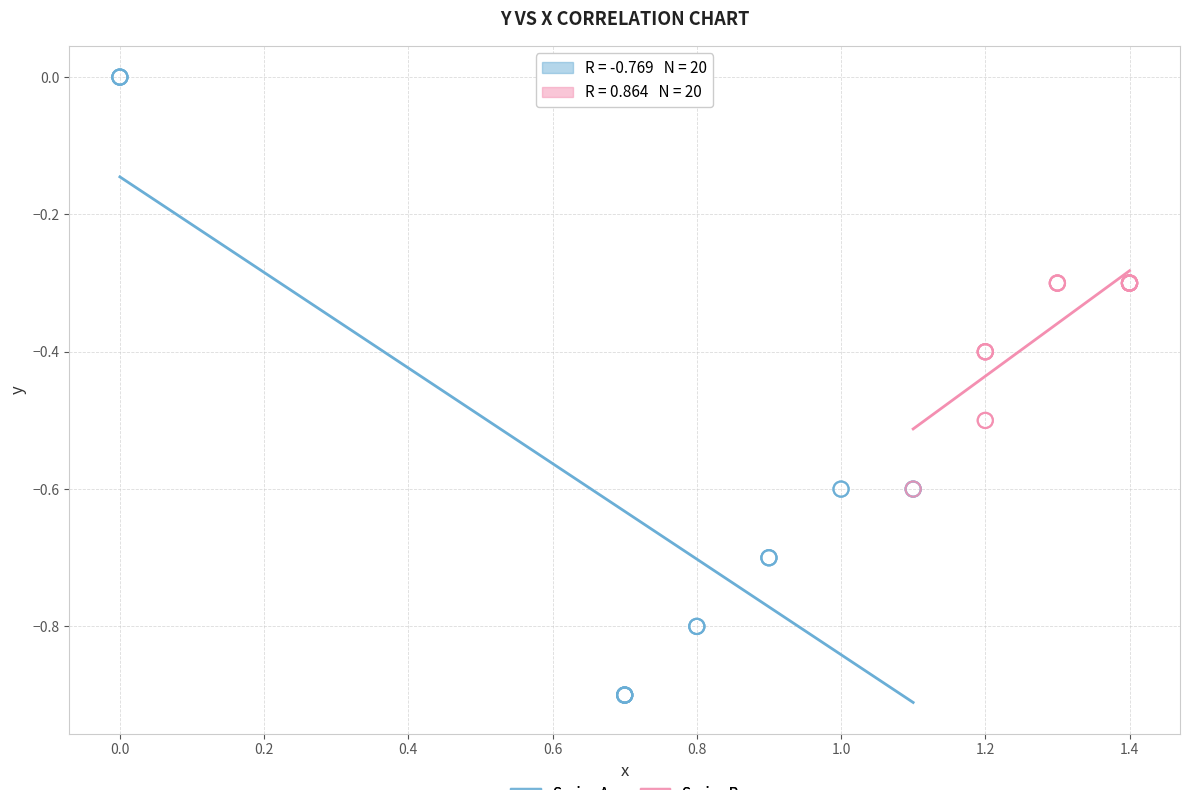

Which series has the widest spread of Y values?

Series A